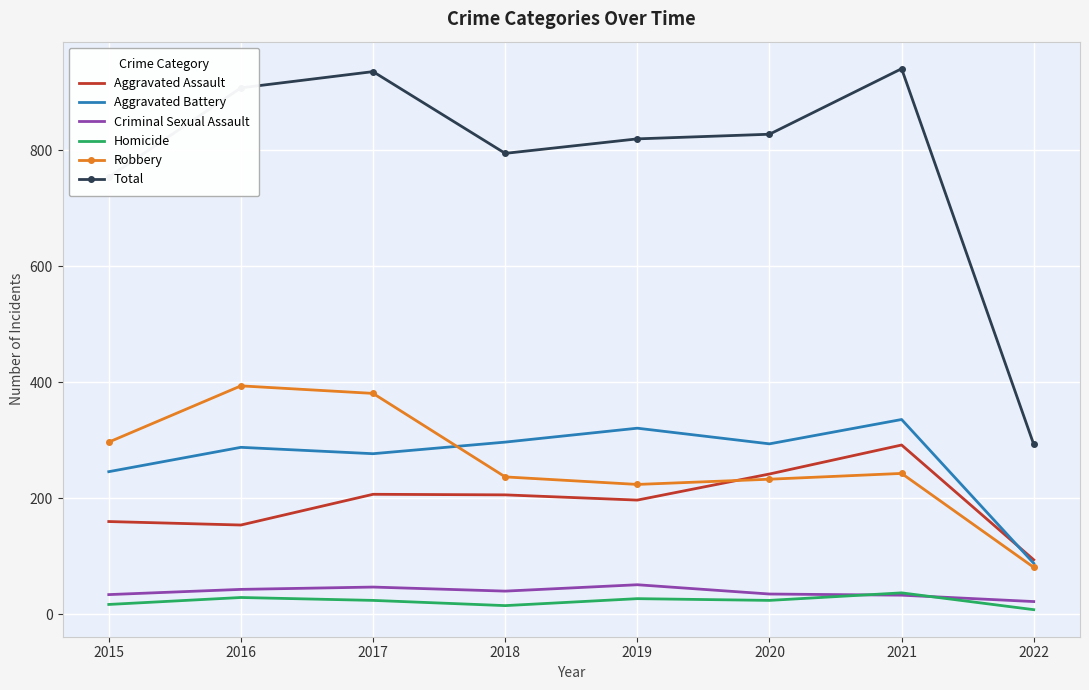

What are all the series names shown in the legend?

Aggravated Assault, Aggravated Battery, Criminal Sexual Assault, Homicide, Robbery, Total